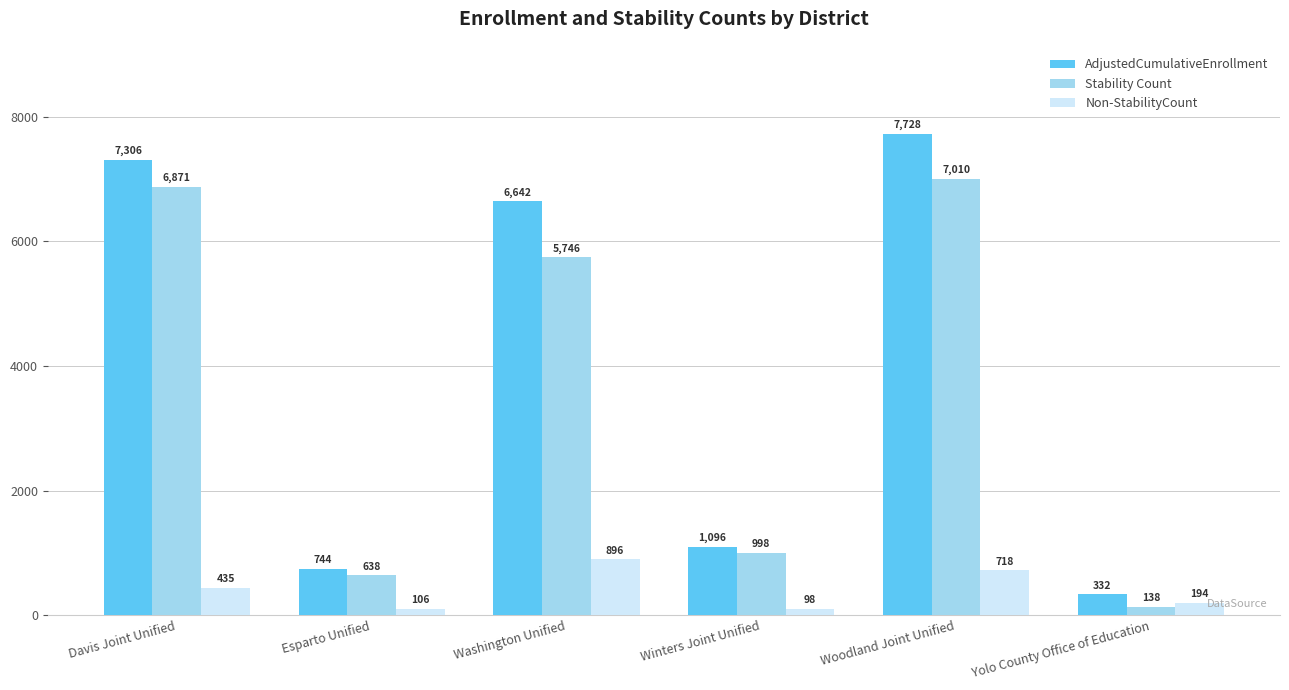

What are all the series names shown in the legend?

AdjustedCumulativeEnrollment, Stability Count, Non-StabilityCount